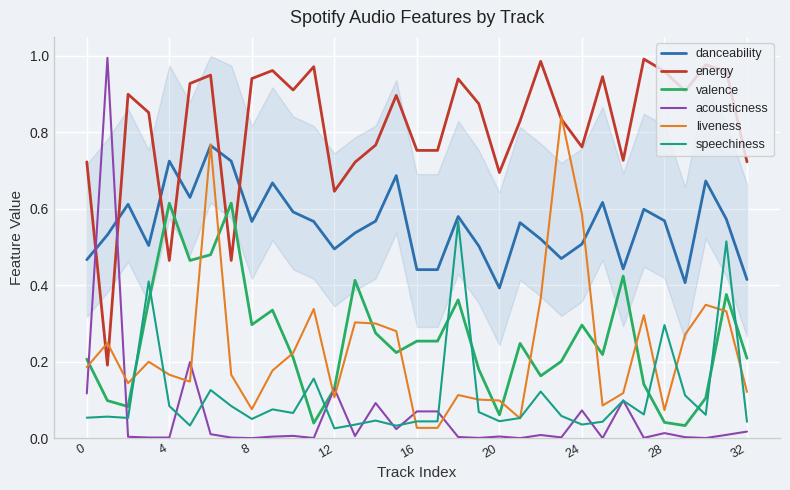

Which series ends up on top after the final intersection of liveness and valence?

valence